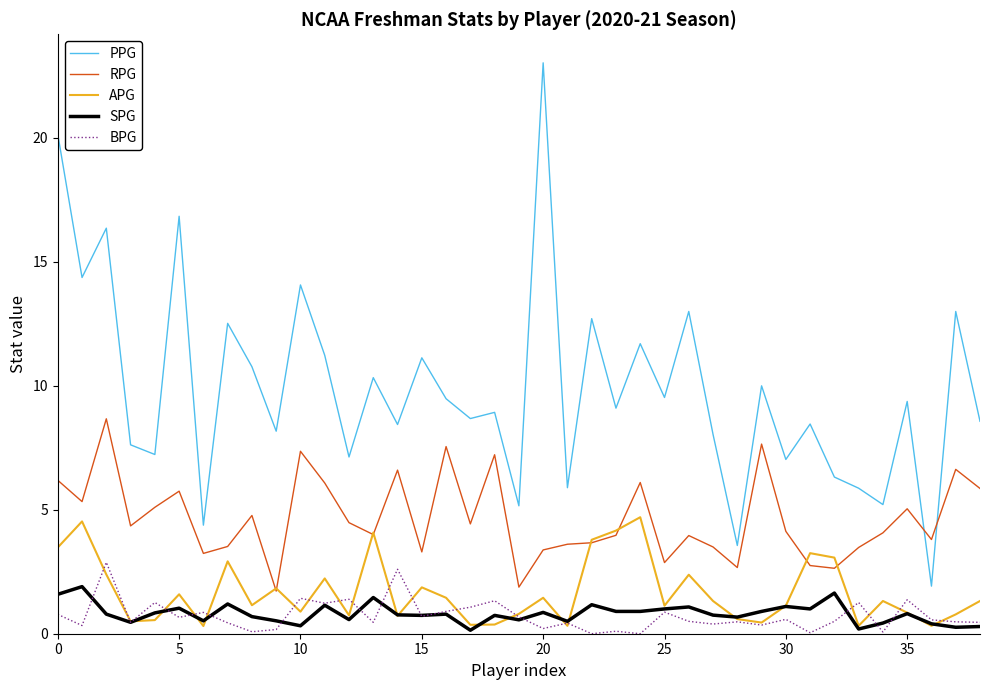

What is the minimum value for RPG?

1.7